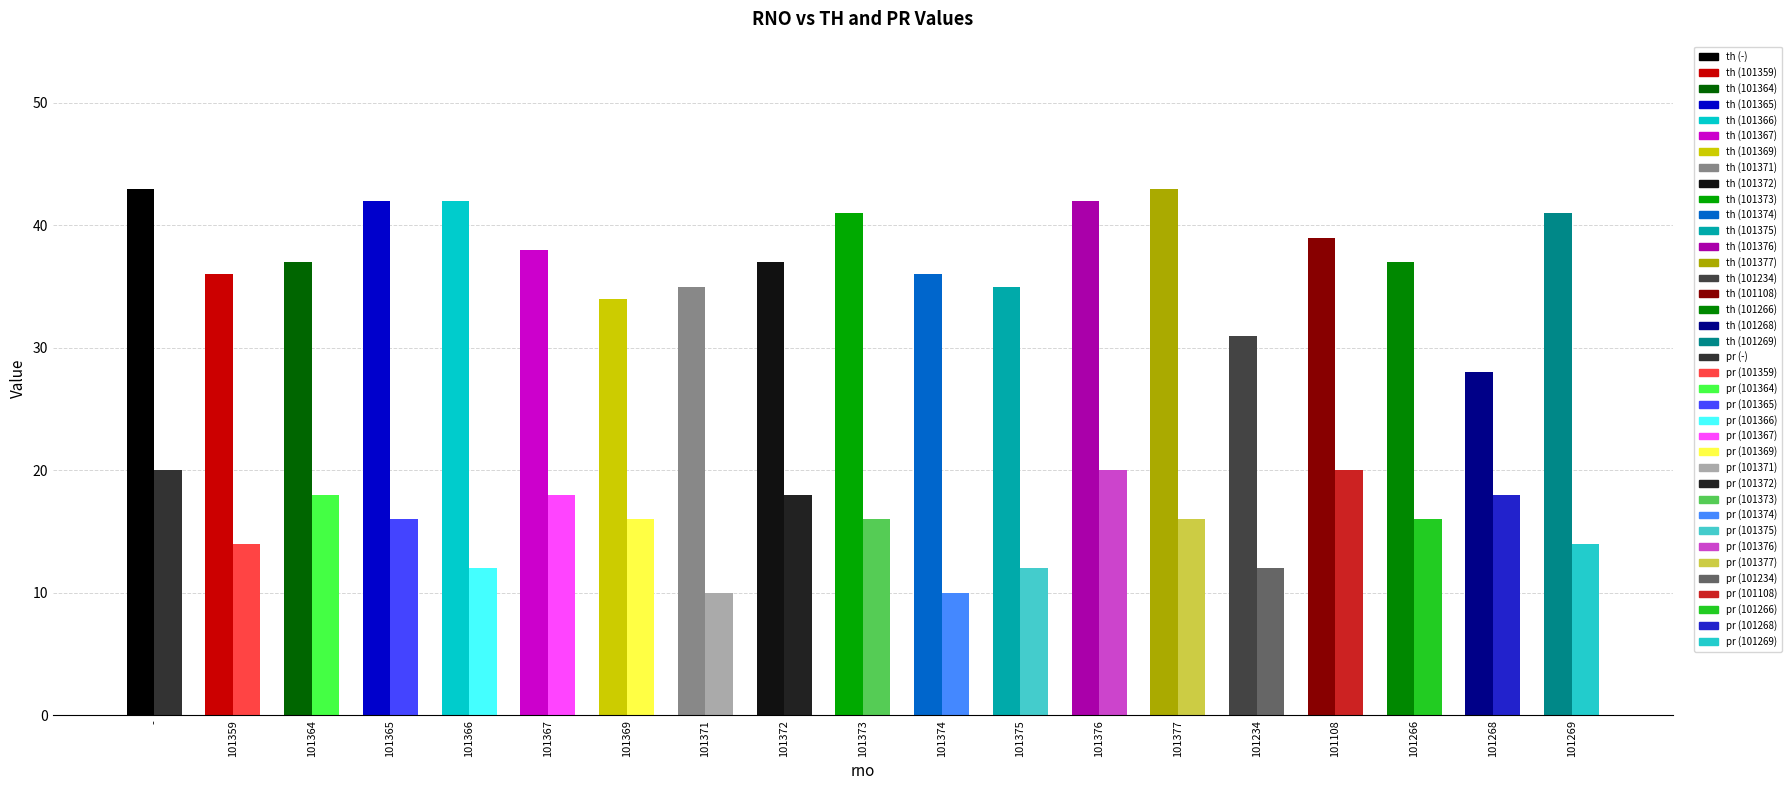

What is the maximum value shown in the chart?

43